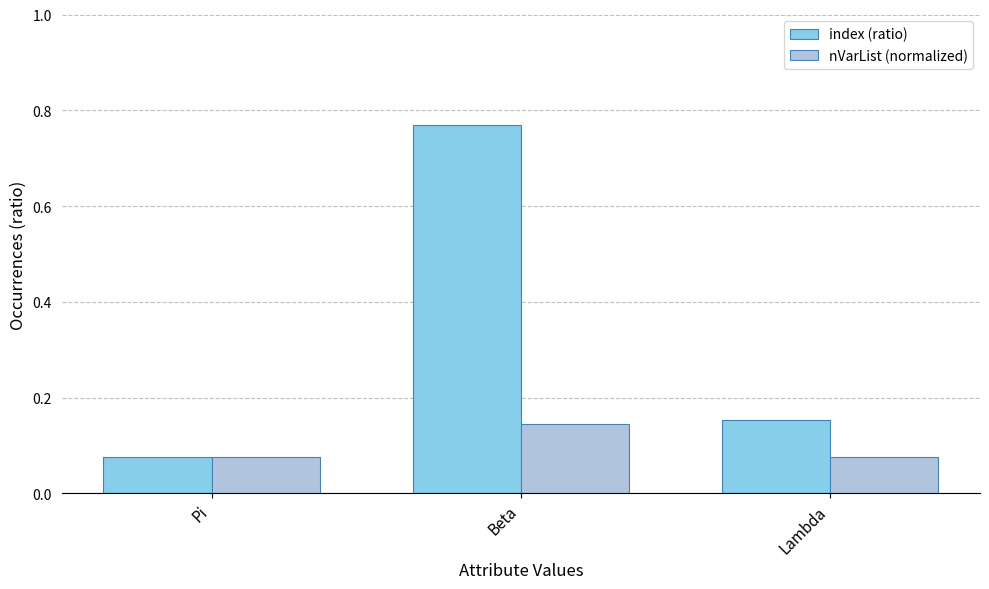

What is the sum of all nVarList (normalized) values?

0.3